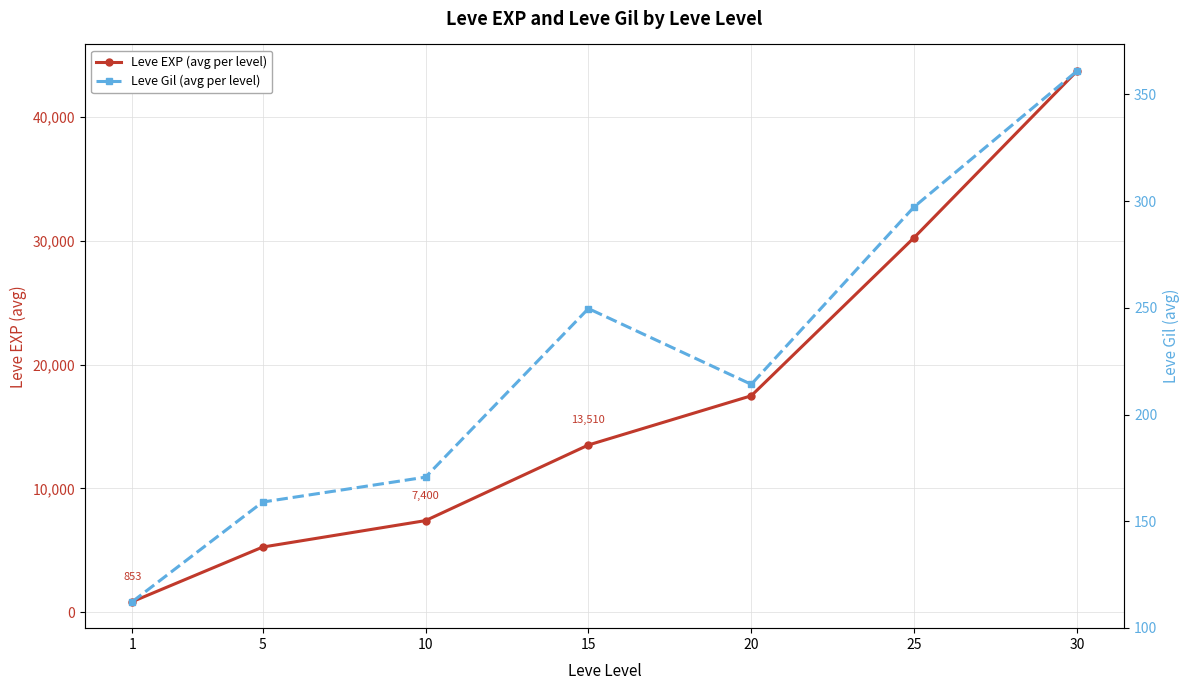

What is the difference between the maximum and minimum values in the Leve EXP (avg per level) series?

42876.7